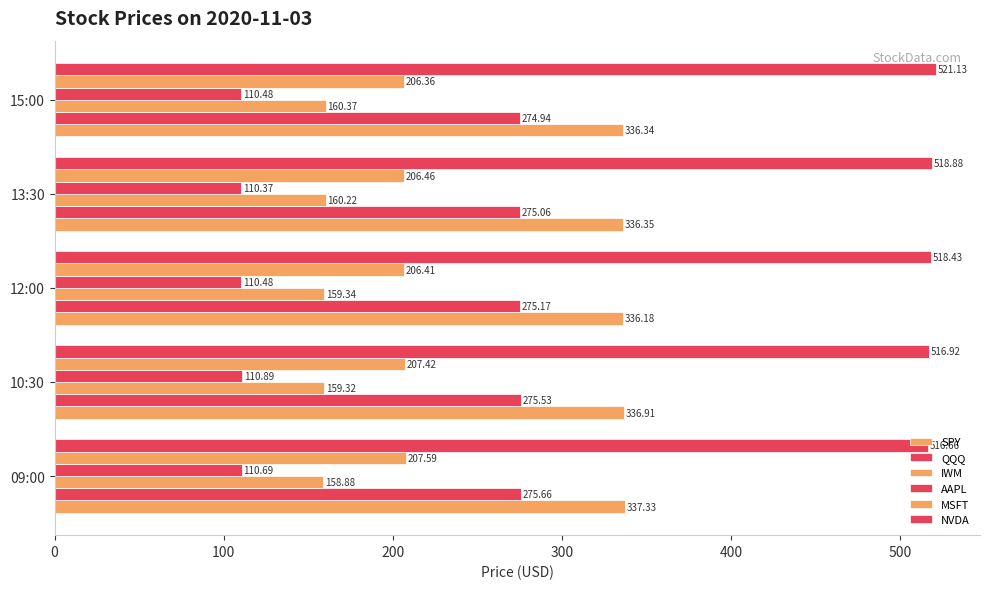

How many values in the IWM series are below 159?

1